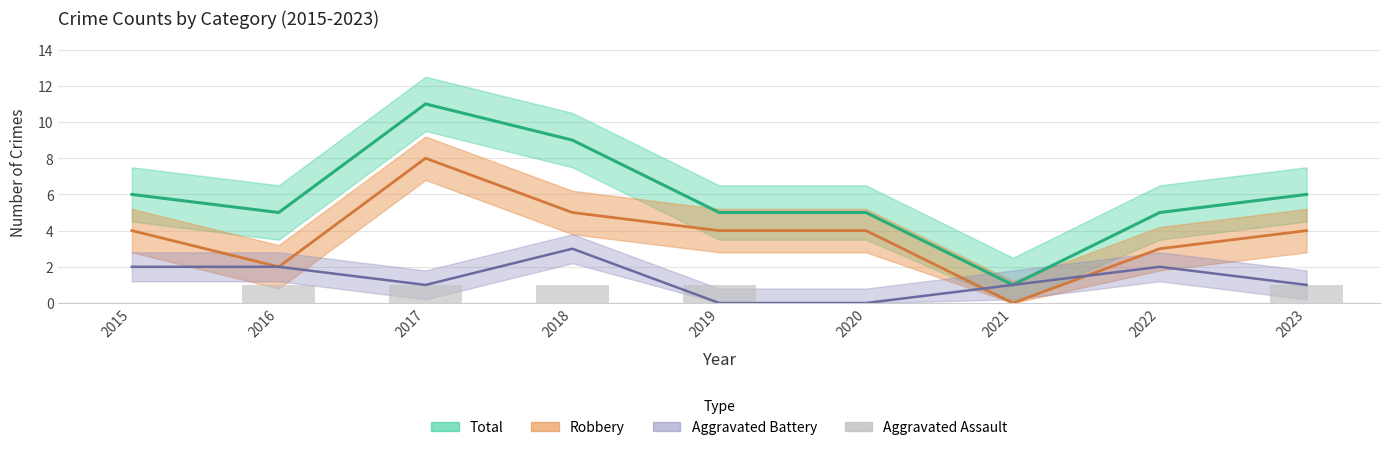

How many values are above zero?

5